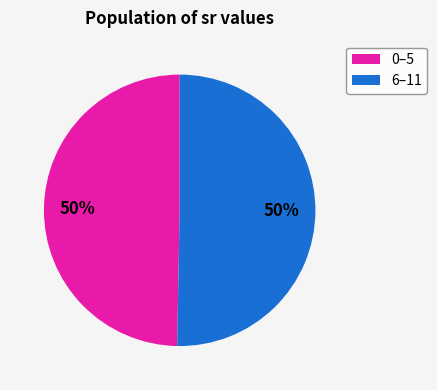

Is it true that 0–5 is 50% of the pie?

True